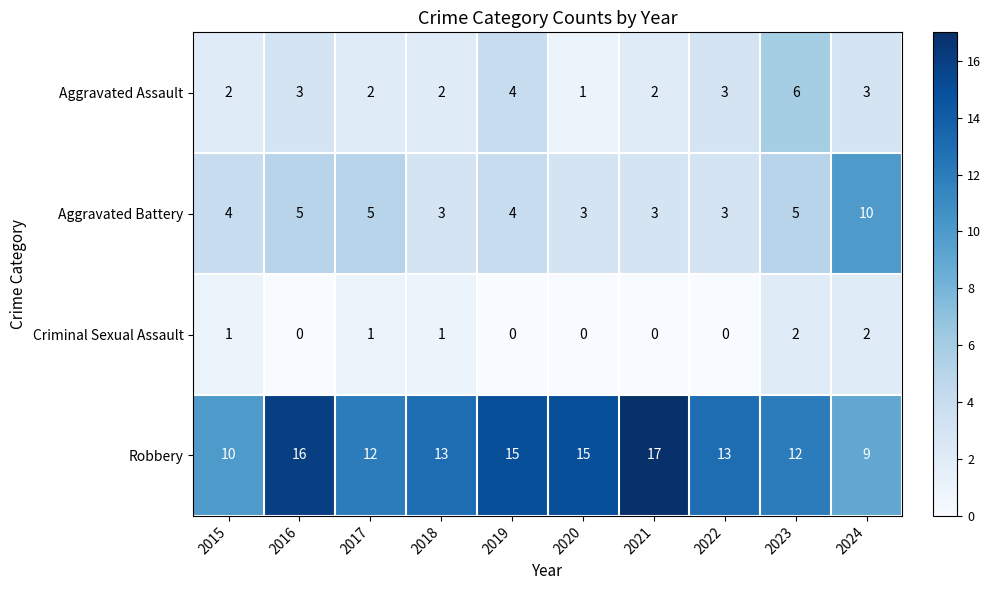

What is the difference between the highest and lowest values at 2019?

15